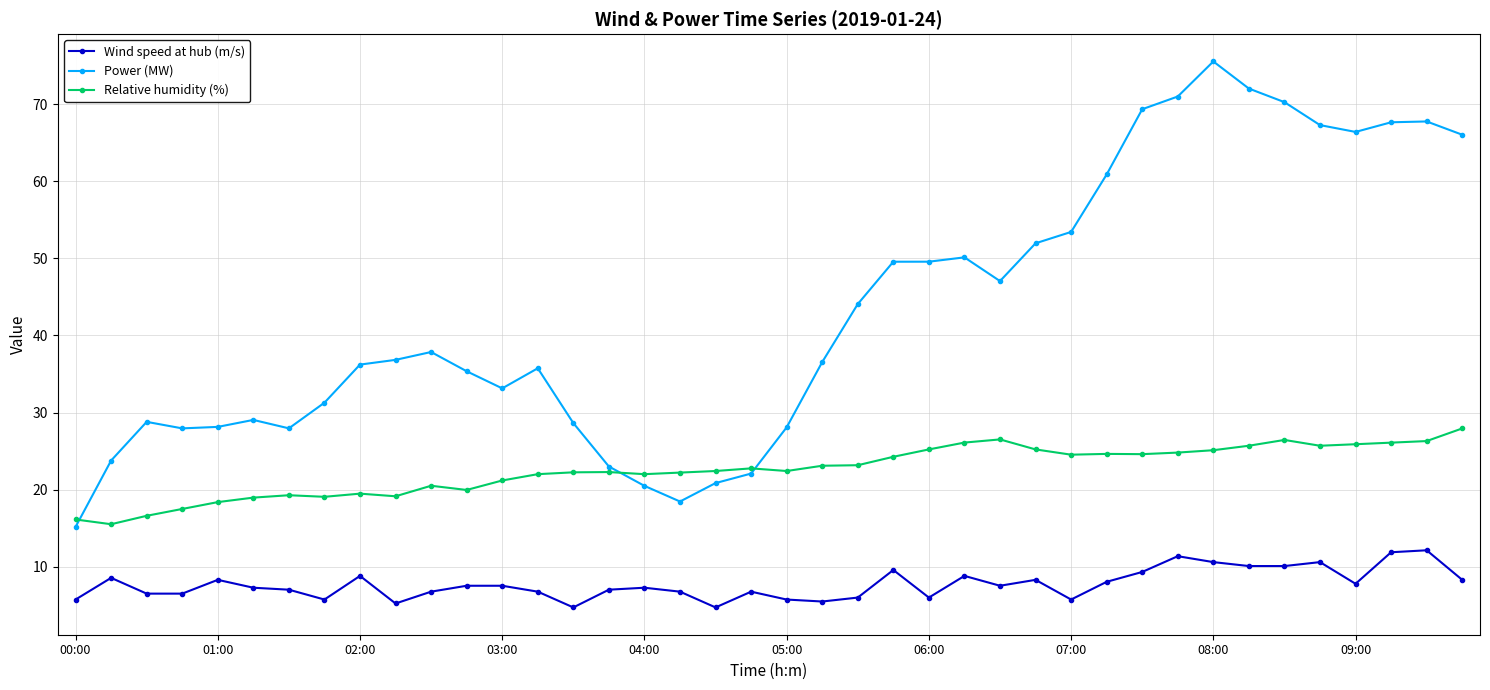

What is the value of the Wind speed at hub (m/s) point at the 40th from the left?

8.3